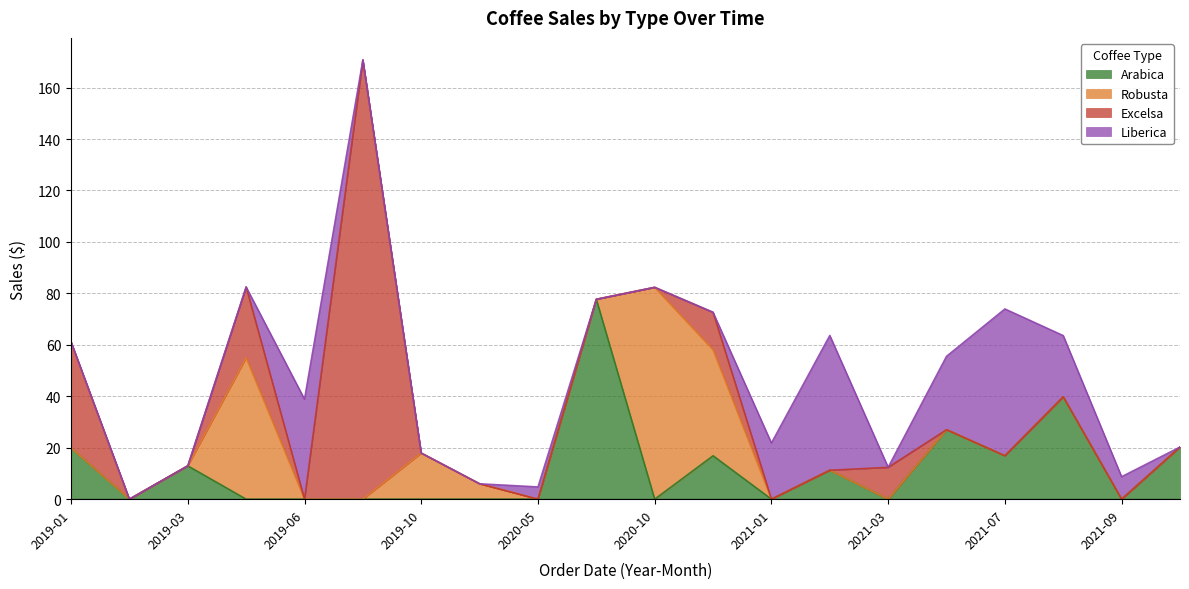

How many lines are shown in the chart?

4